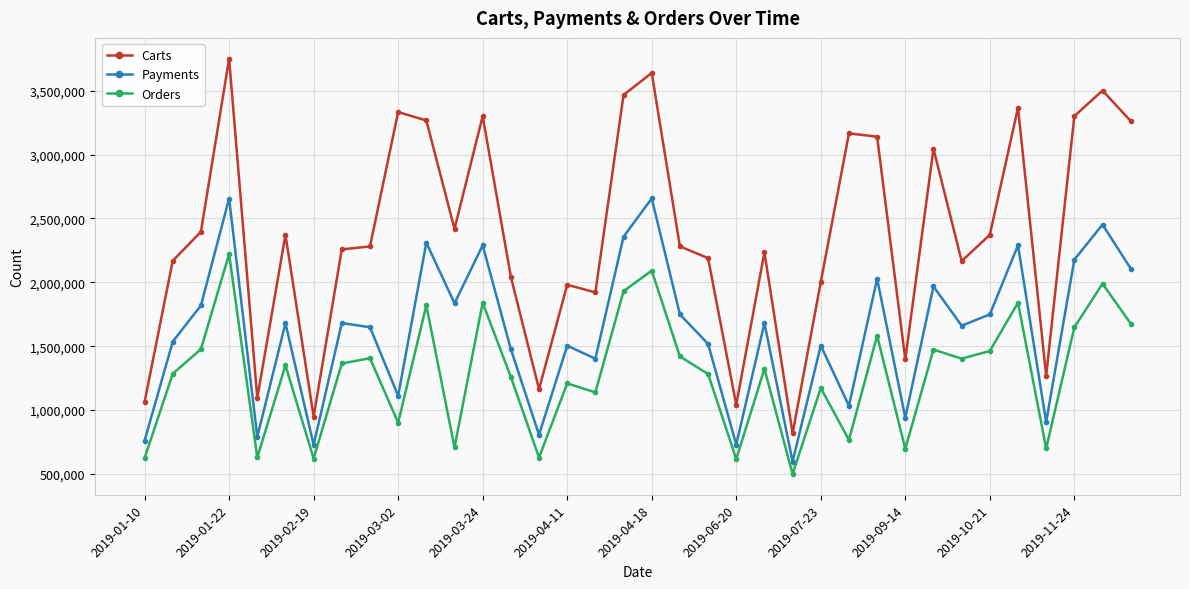

What is the difference between the second highest and second lowest values in the Orders series?

1475340